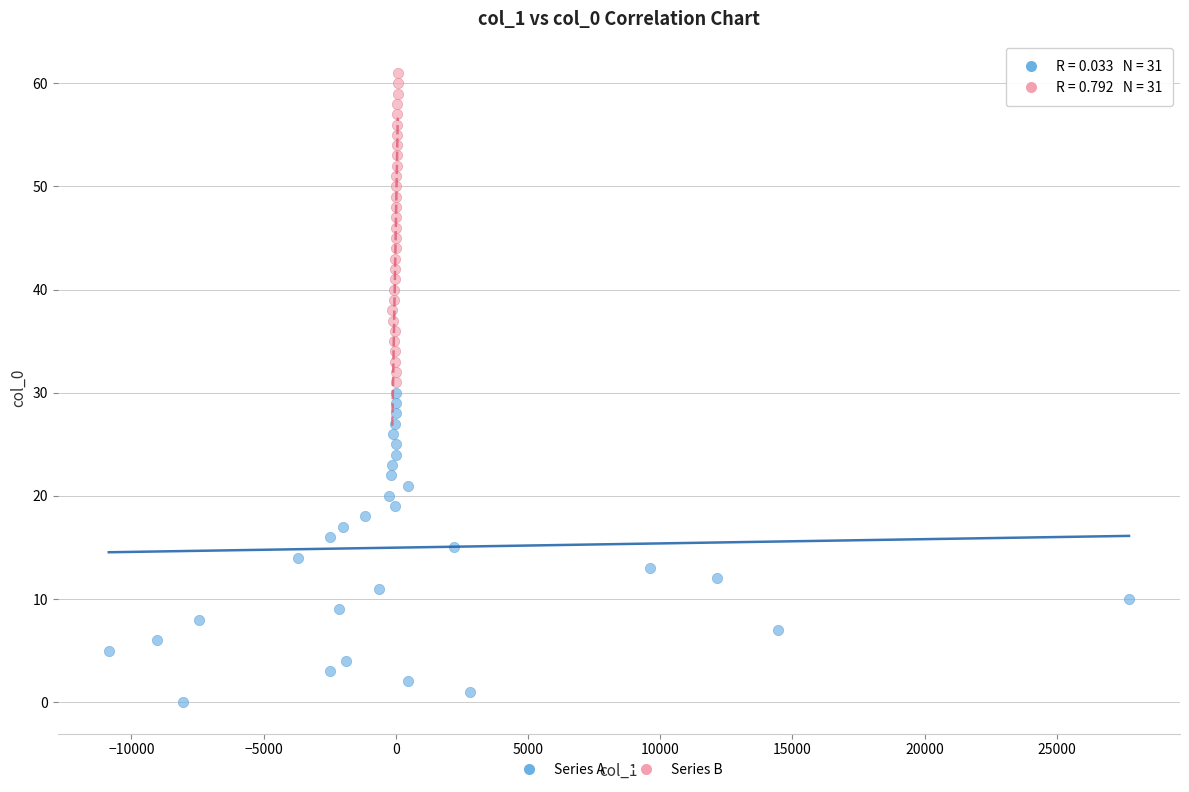

Which series reaches the minimum Y coordinate?

Series A